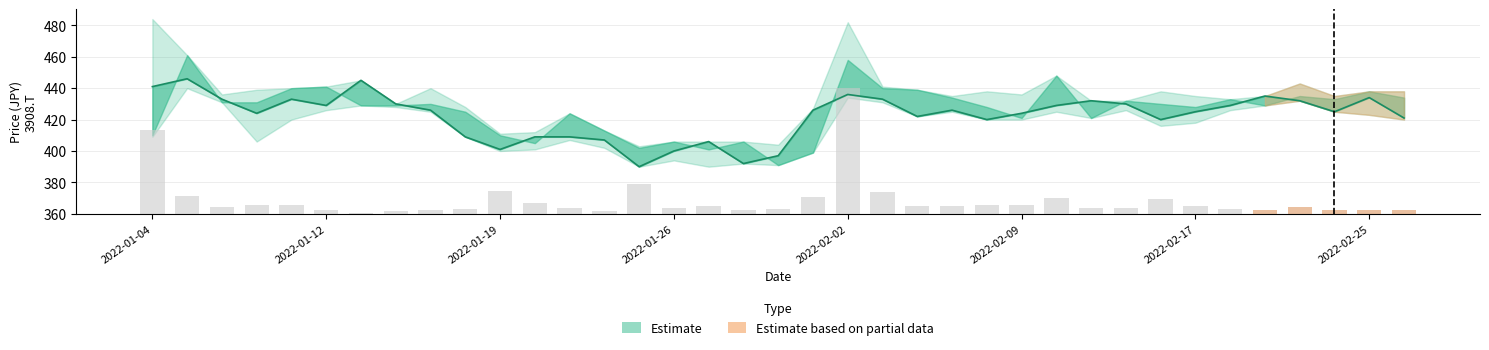

Which has a higher value, 34 or 28?

28